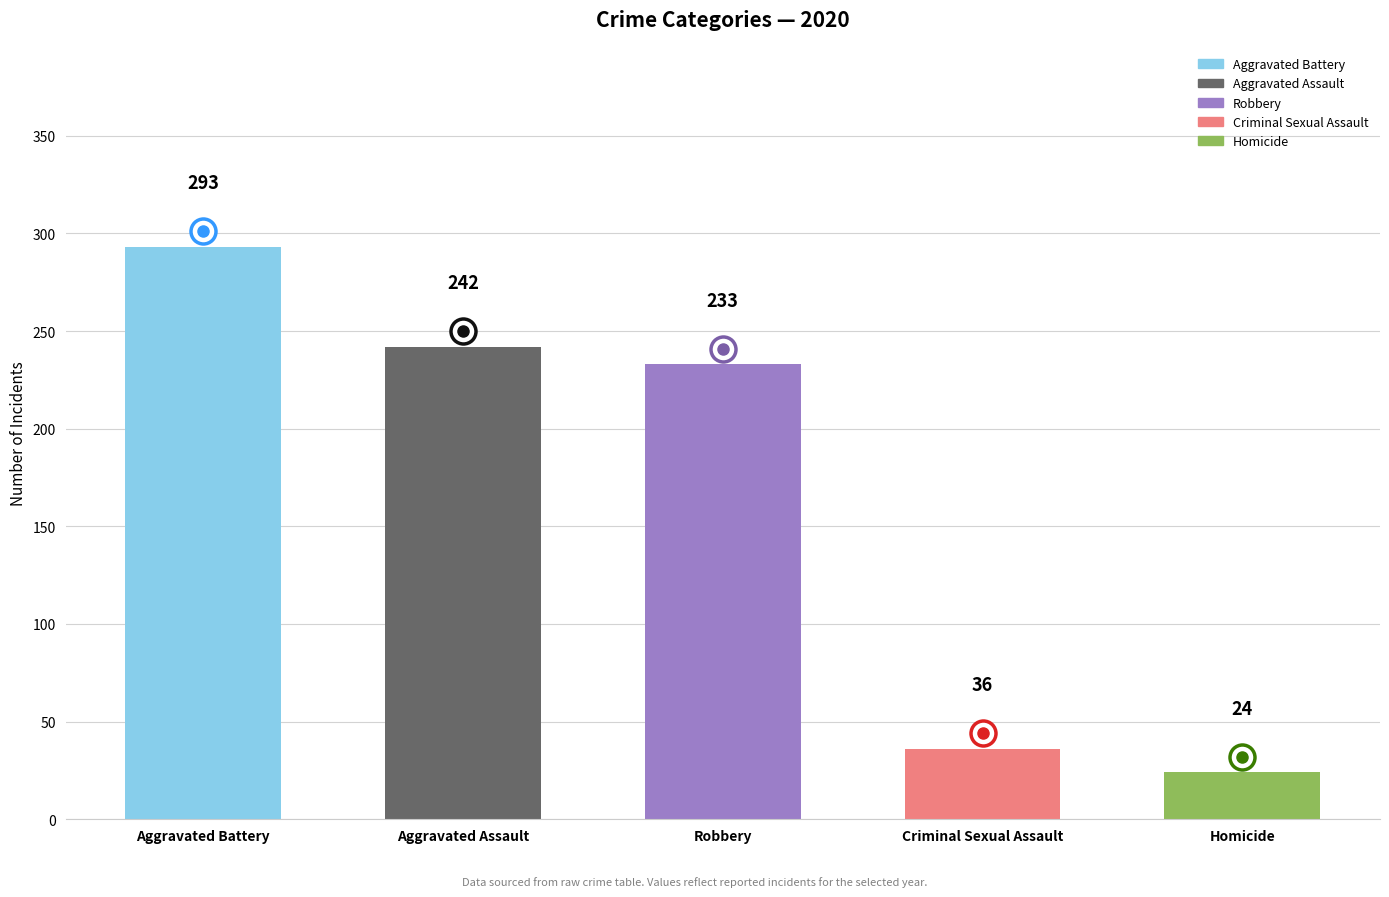

List the labels in order of value, smallest first.

Homicide, Criminal Sexual Assault, Robbery, Aggravated Assault, Aggravated Battery